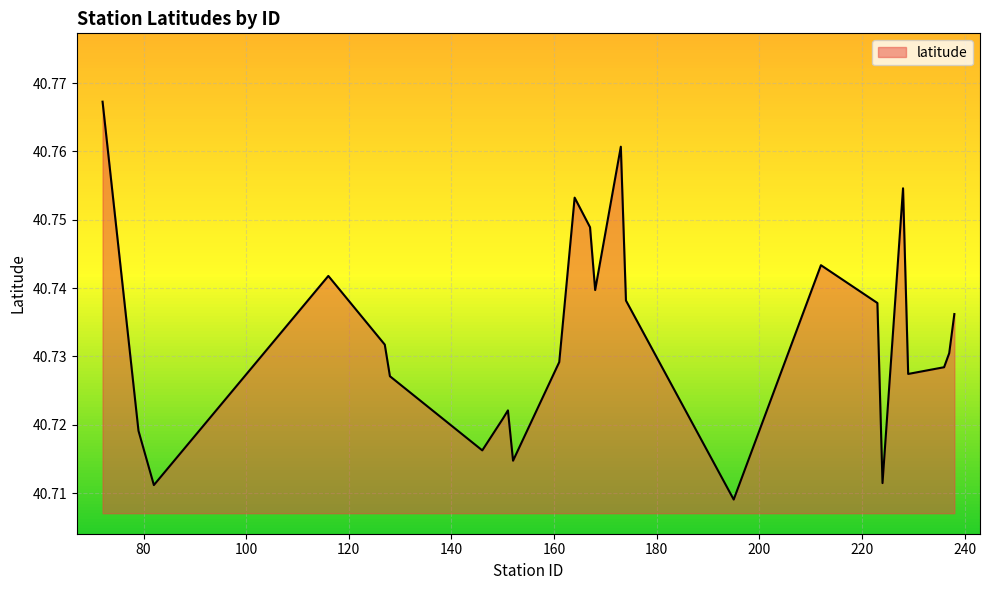

Is this an area chart (filled region under the line)?

Yes